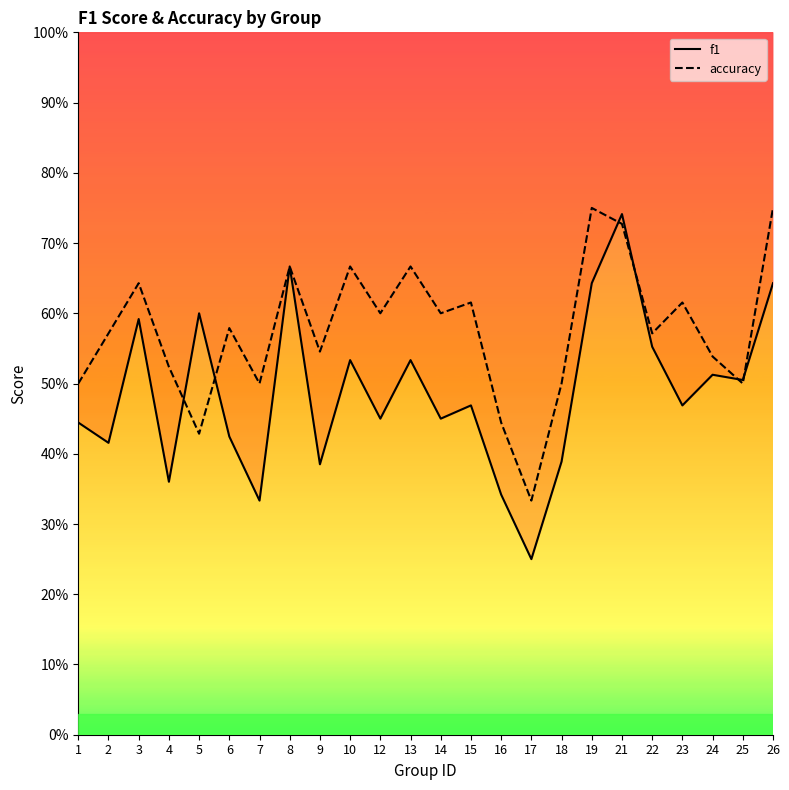

Rank the series at 21 from lowest to highest value.

accuracy, f1